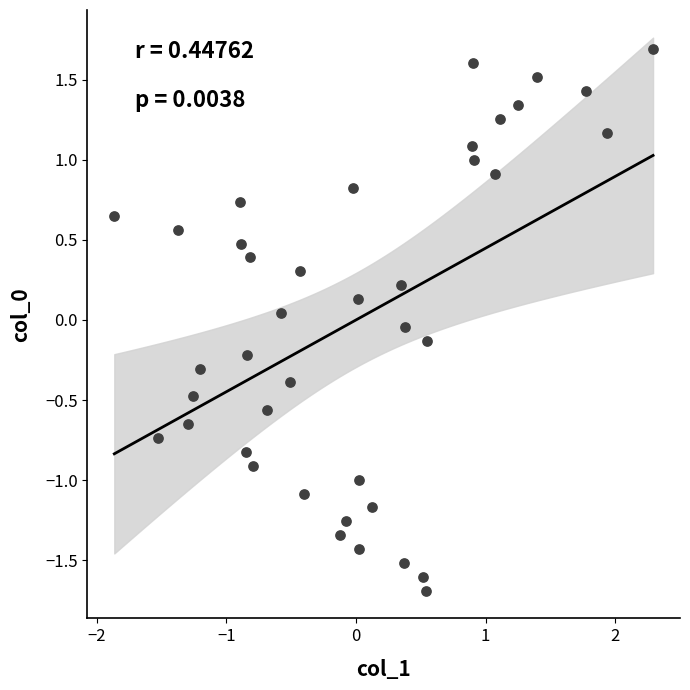

What is the range of Y values (max minus min)?

3.4